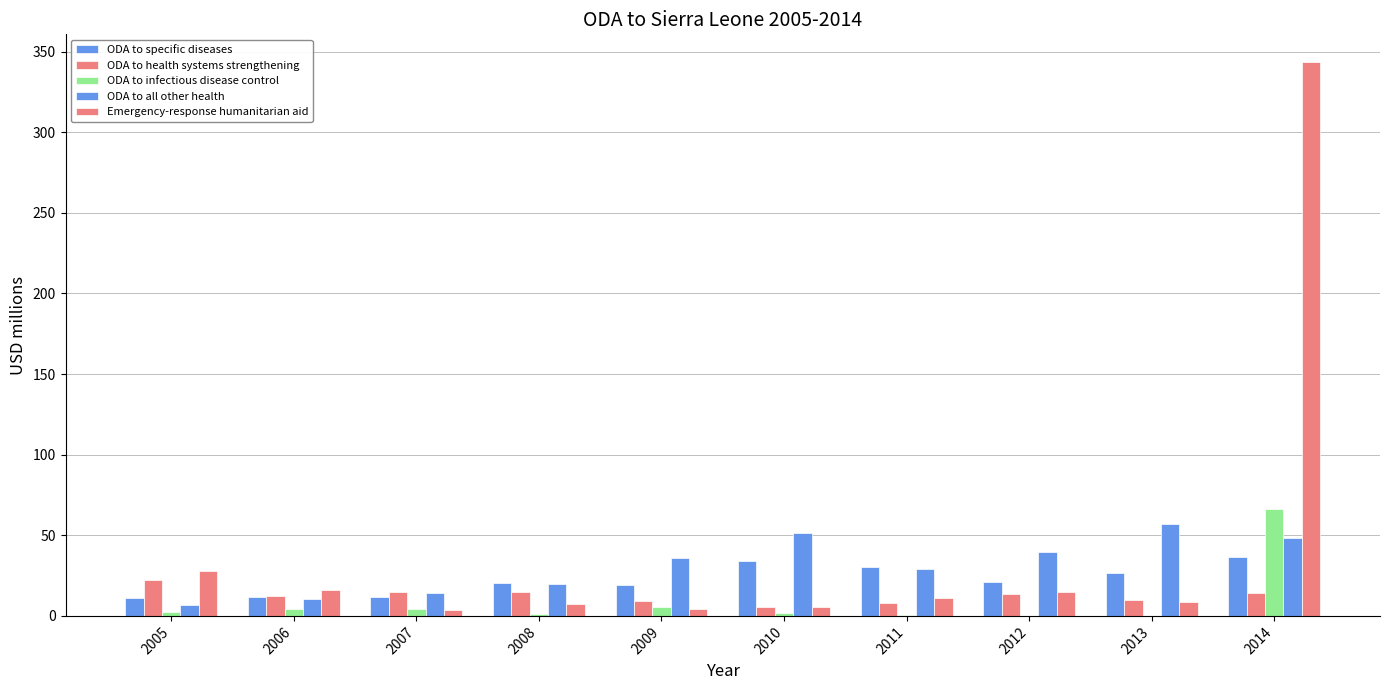

How many categories are shown in the chart?

10